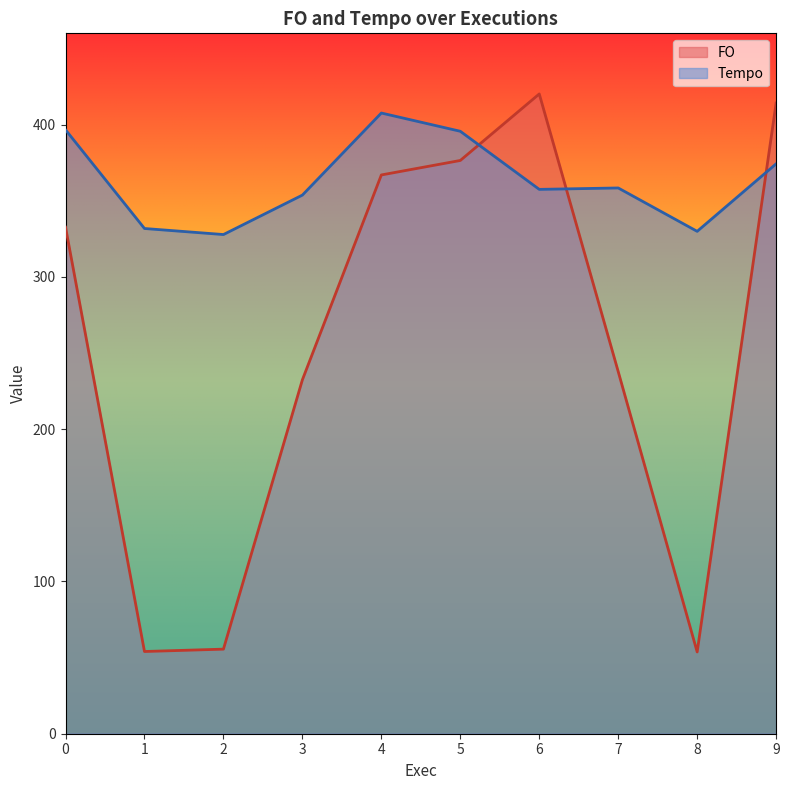

Reading right to left, extract all data points from this chart.

FO: 414.2	53.7	237.8	420.2	376.5	367.0	232.5	55.5	54.0	332.7
Tempo: 374.3	330.0	358.4	357.5	395.7	407.7	353.8	327.9	331.8	396.6